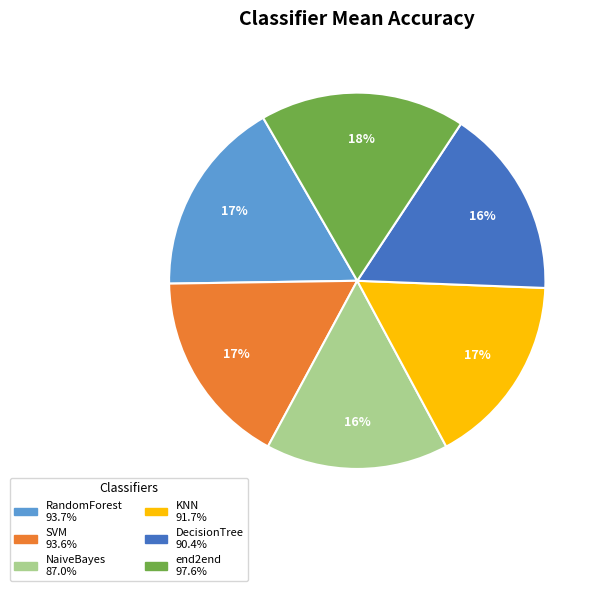

Is the sum of end2end and SVM greater than half?

No